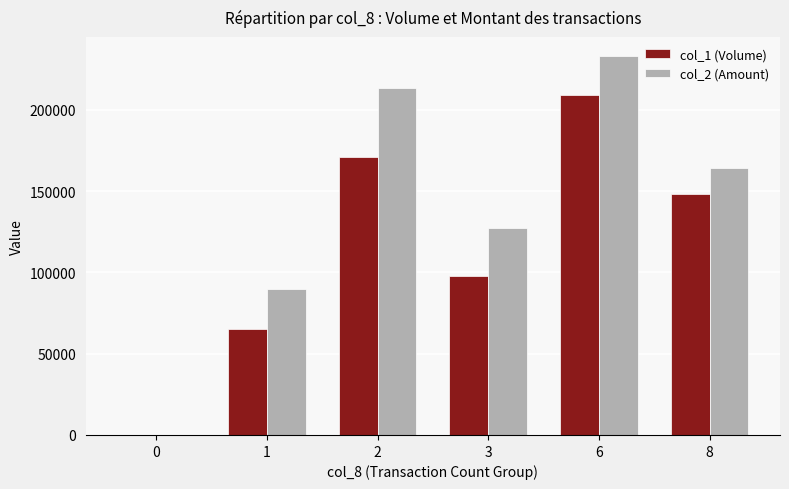

Reading left to right, what are all the values shown in this chart?

col_1 (Volume): 0	65000	171000	98000	209000	148000
col_2 (Amount): 0	90070	213310	127100	233260	164520